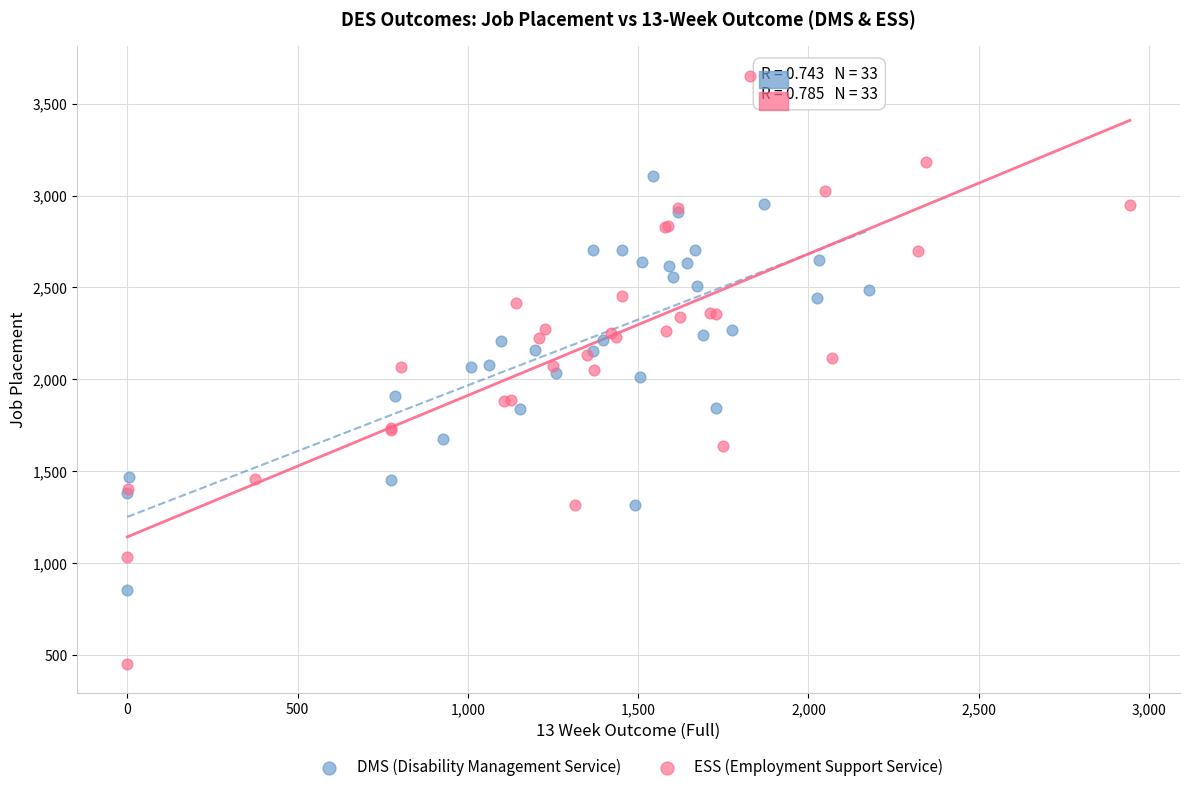

Which series has the largest Y range (max minus min)?

ESS (Employment Support Service)